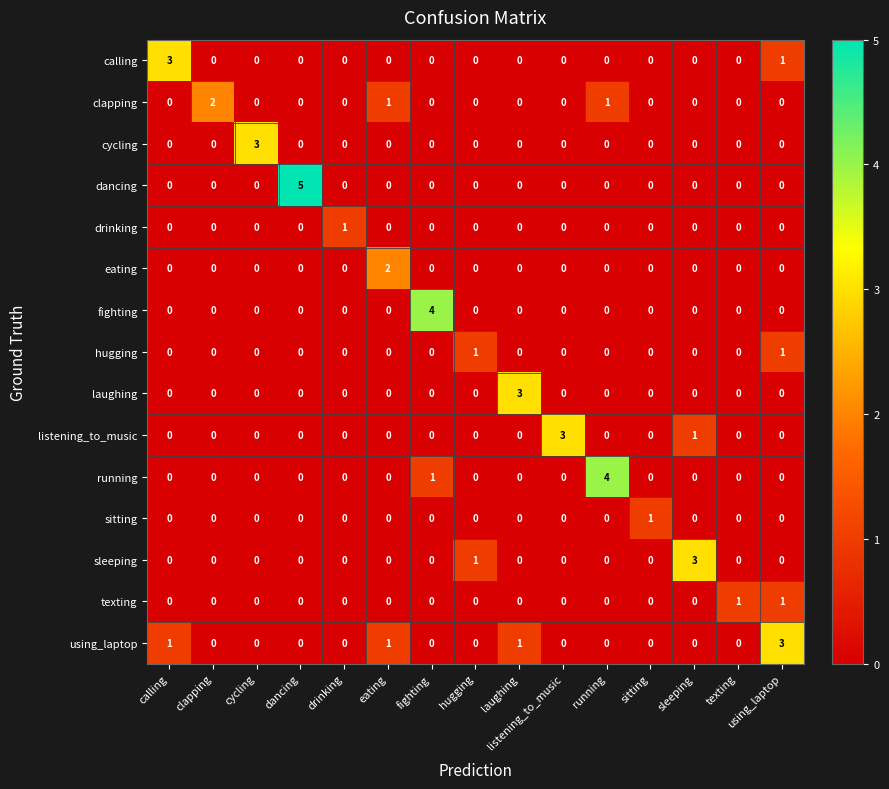

What is the difference between the maximum and minimum values in the listening_to_music series?

3